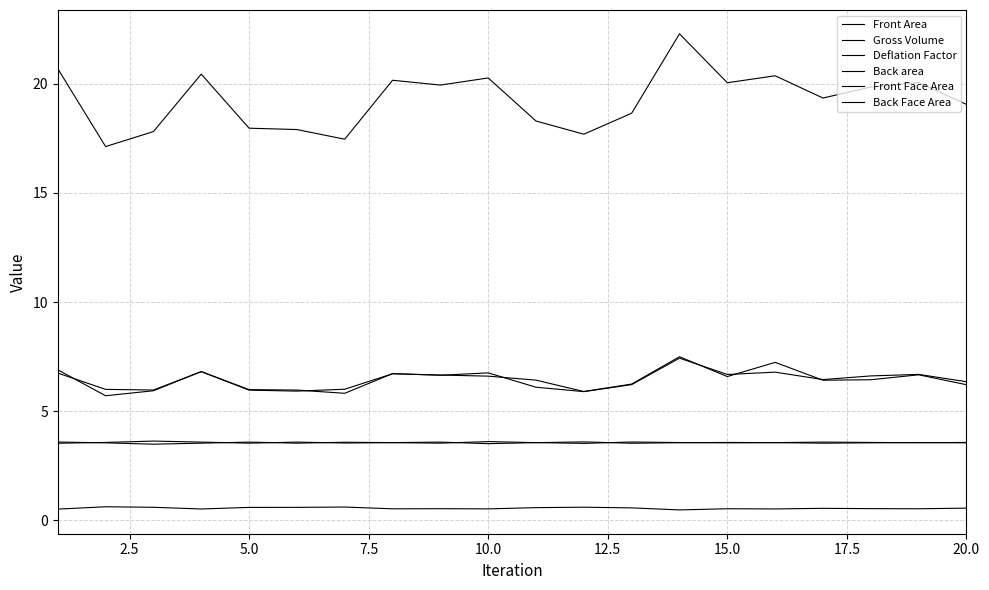

How many lines are shown in the chart?

6